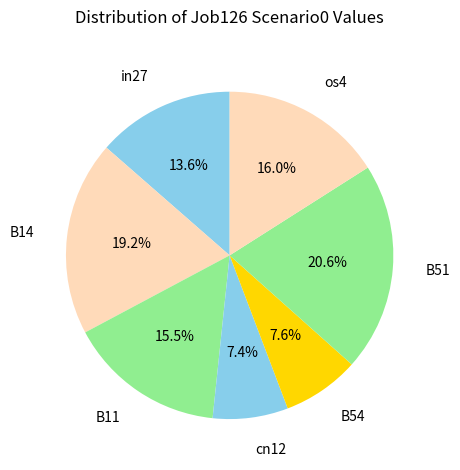

Is there any slice that represents more than half of the pie?

No